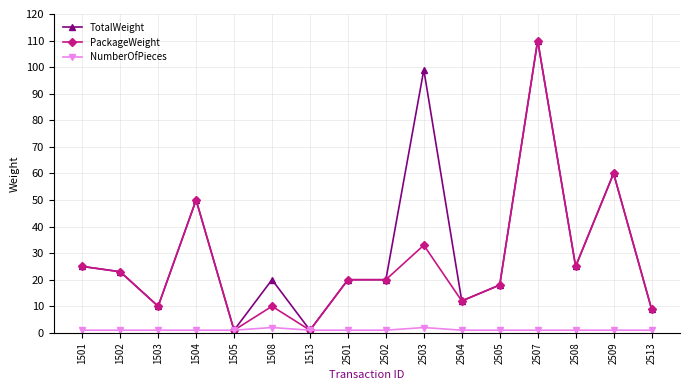

At how many categories does at least one series exceed 5?

14